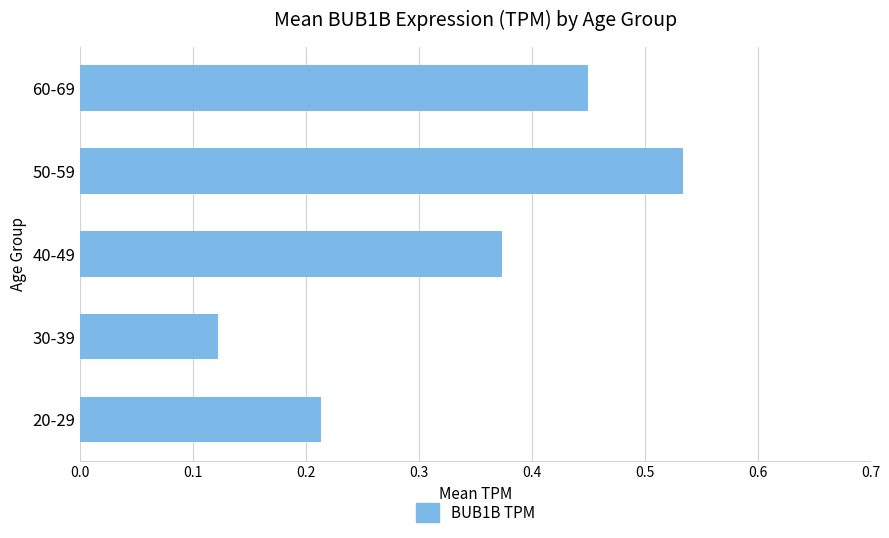

What is the sum of all values?

1.7